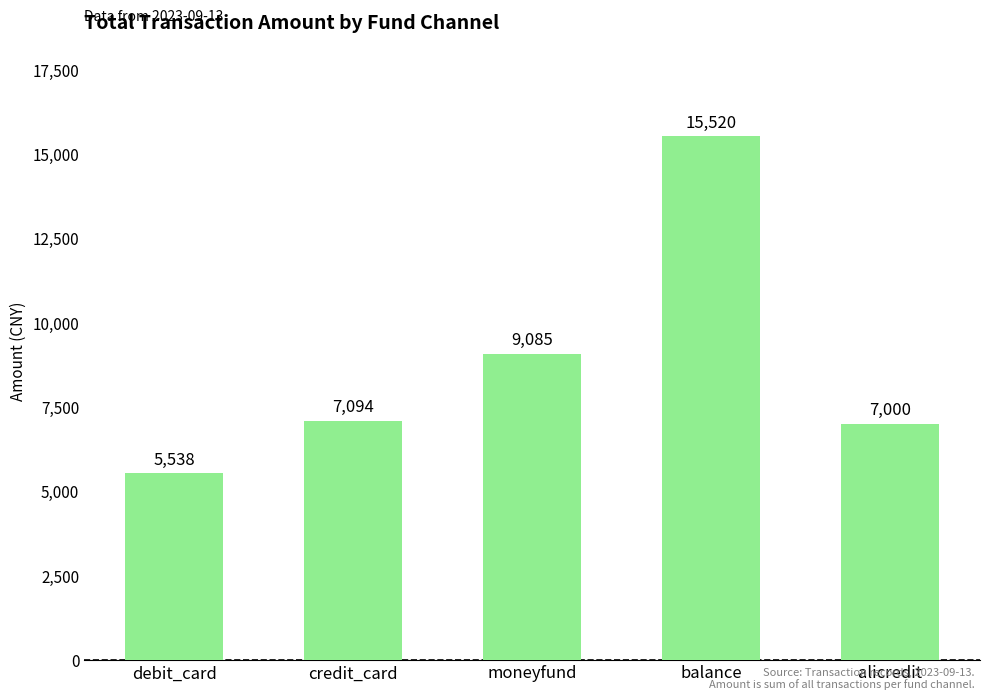

Reading right to left, list all the values displayed in this chart.

7000.0	15520.0	9085.0	7094.0	5538.0